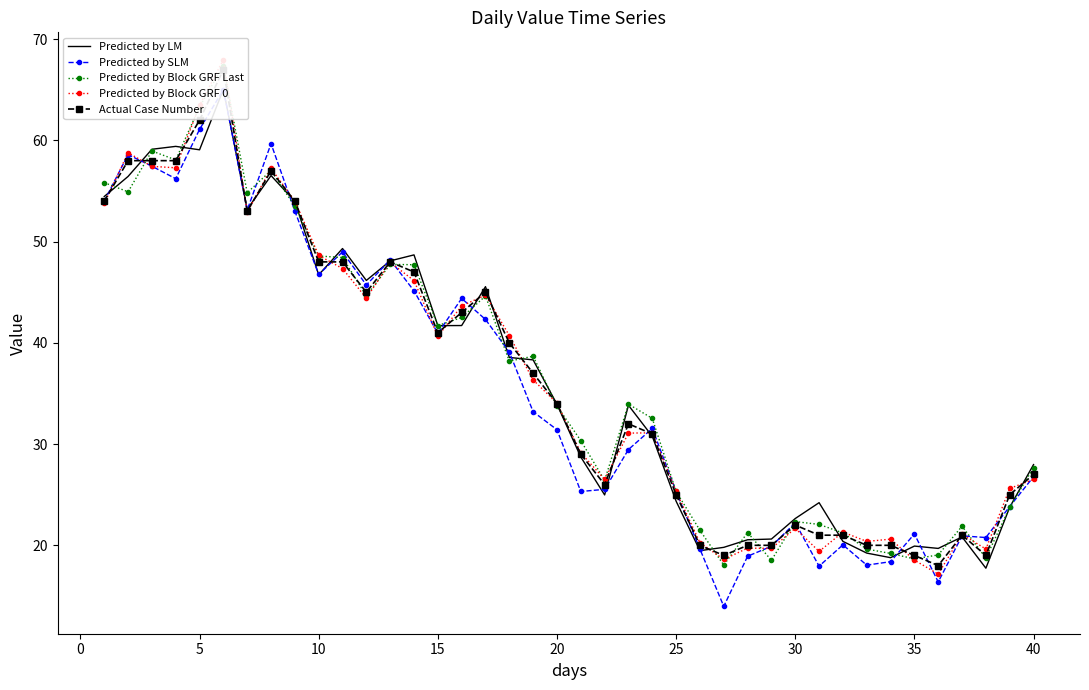

True or false: Predicted by LM and Predicted by SLM cross at least once.

True